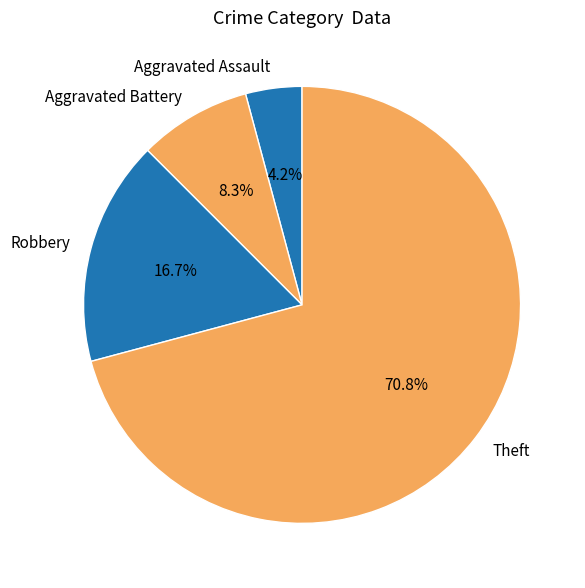

Which category has the biggest portion of the pie?

Theft